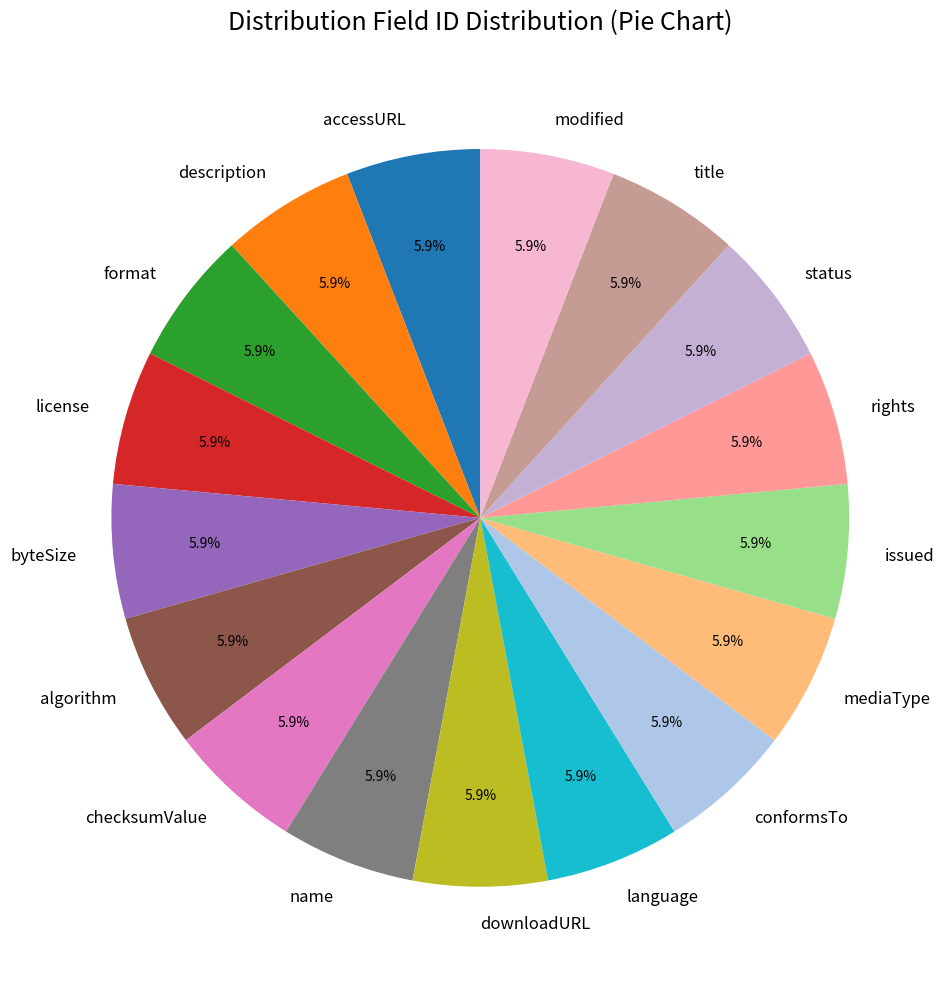

To the nearest percent, what is the average slice percentage?

6%